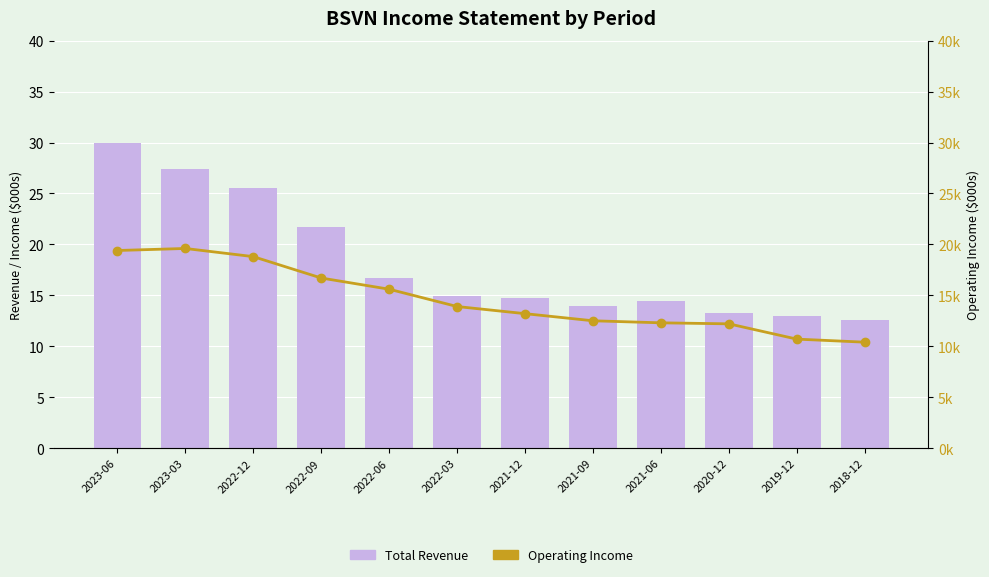

What is the difference between the maximum and minimum values in the Total Revenue series?

17.4